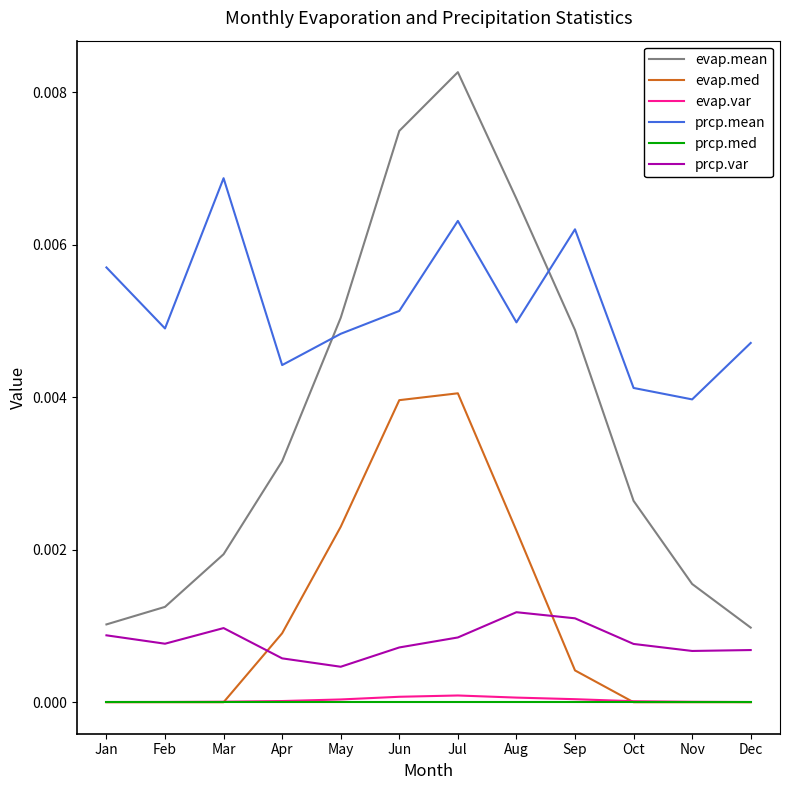

At which label does evap.mean reach its peak?

Jul